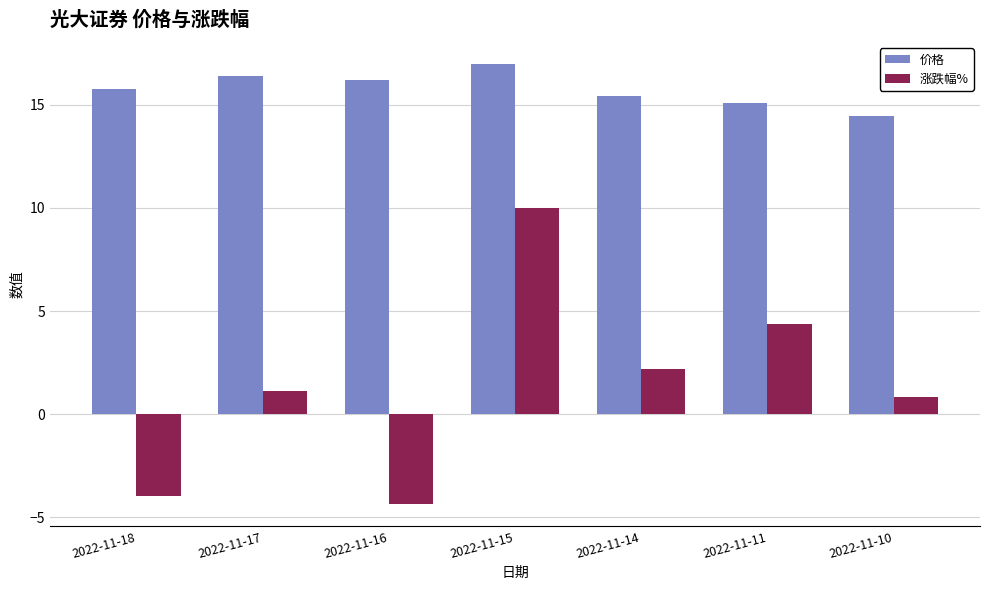

Which series has the widest spread of values?

涨跌幅%